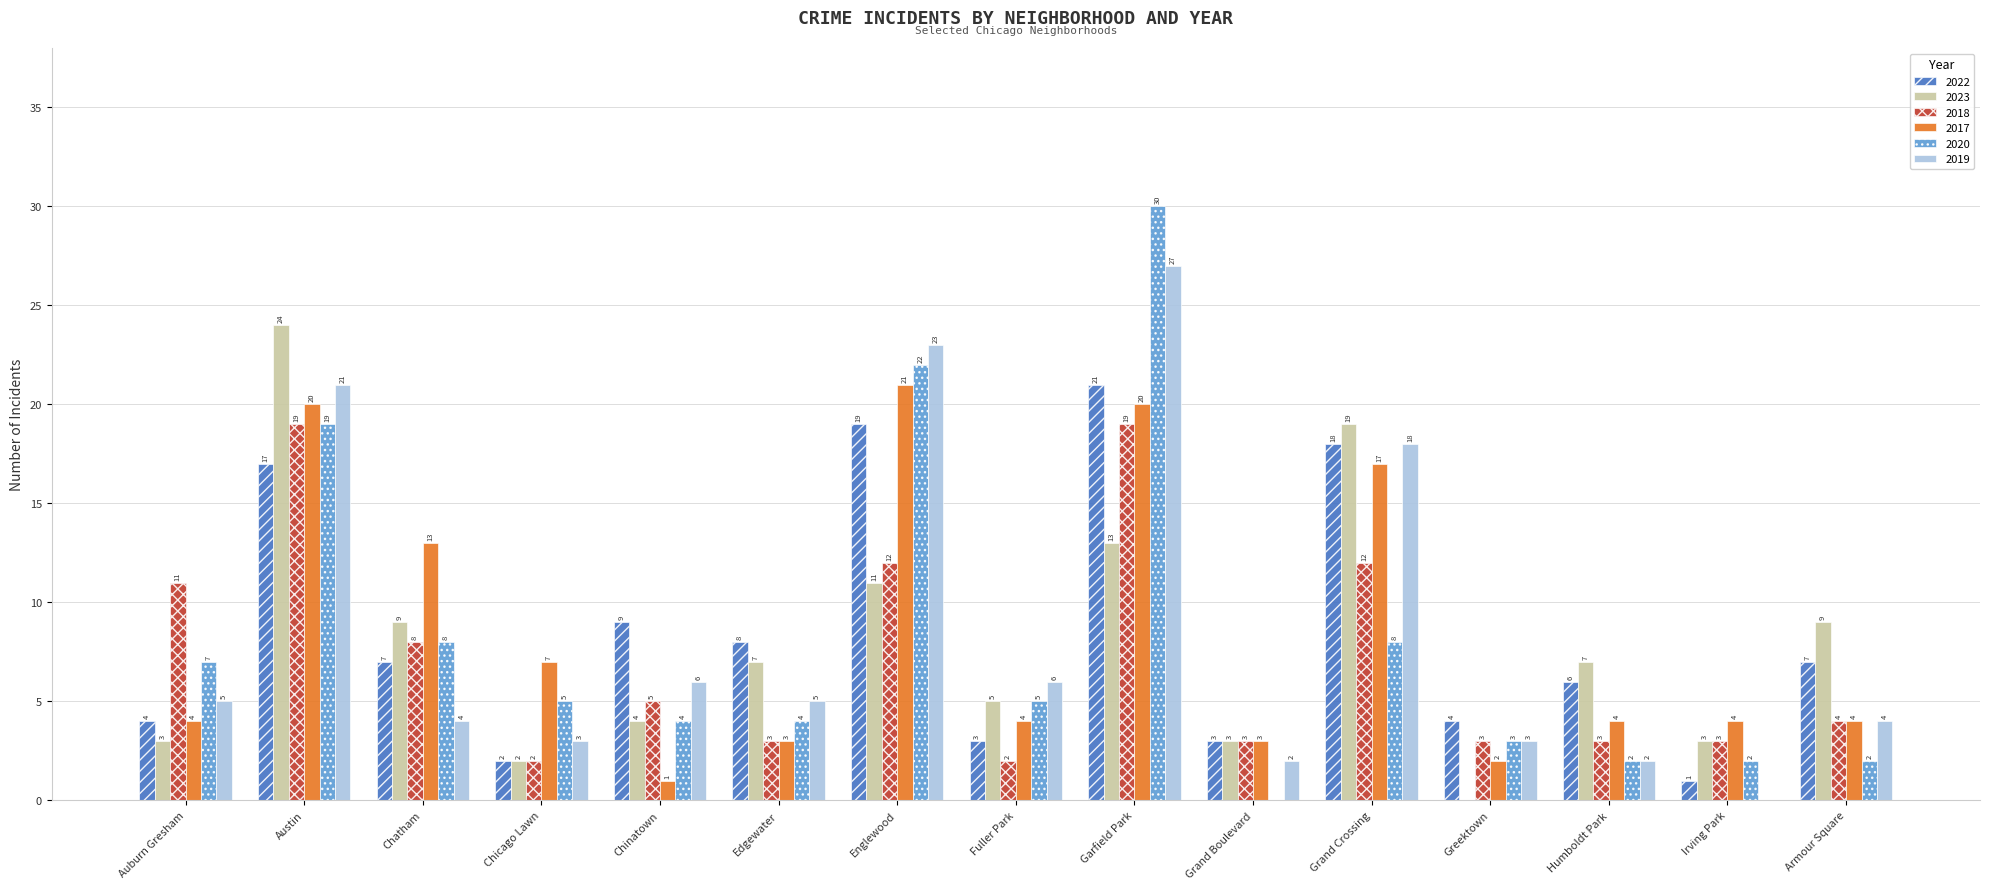

Where does the 2022 series first go above 7?

Austin